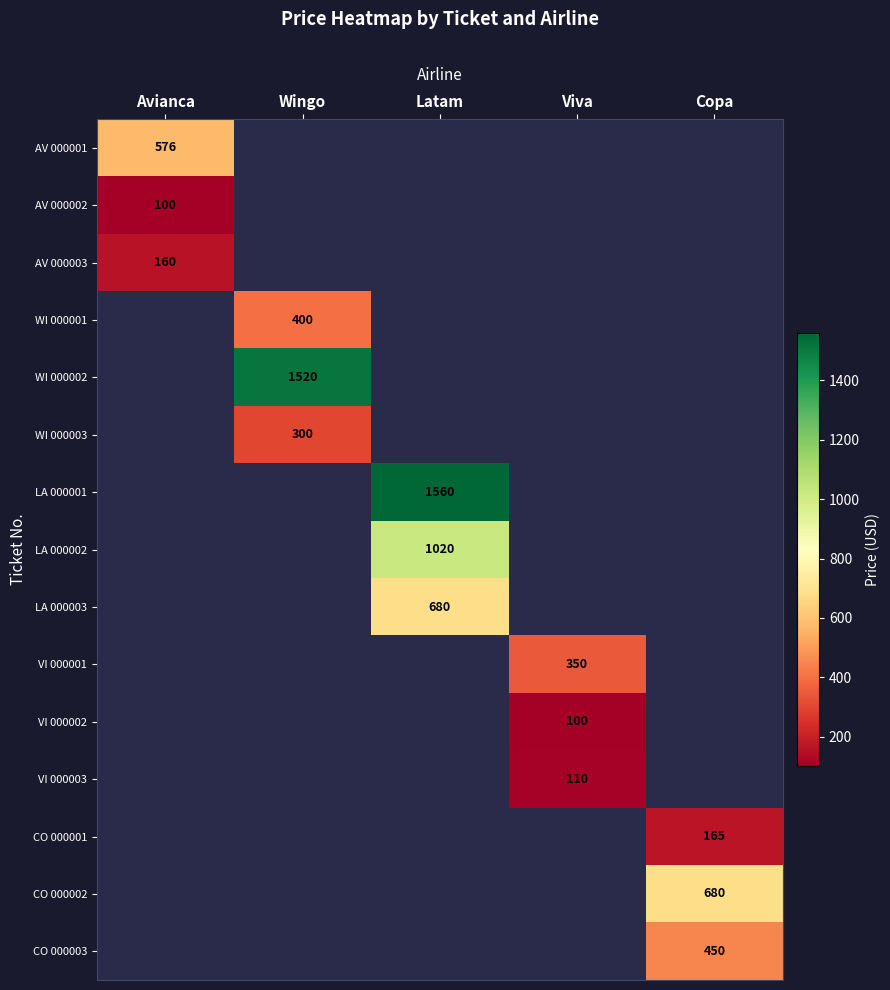

How many series are shown in this chart?

15